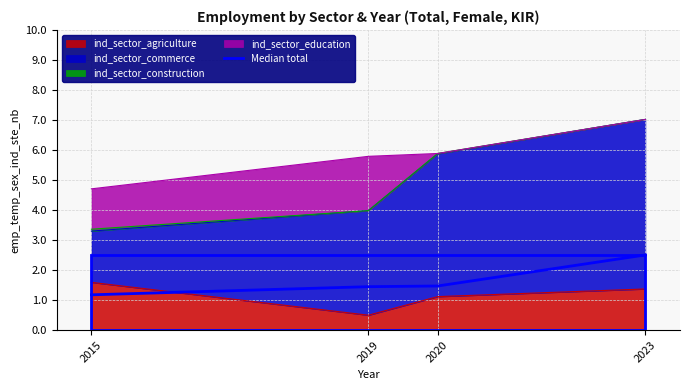

The value at 2020 is 1.5. True or false?

True